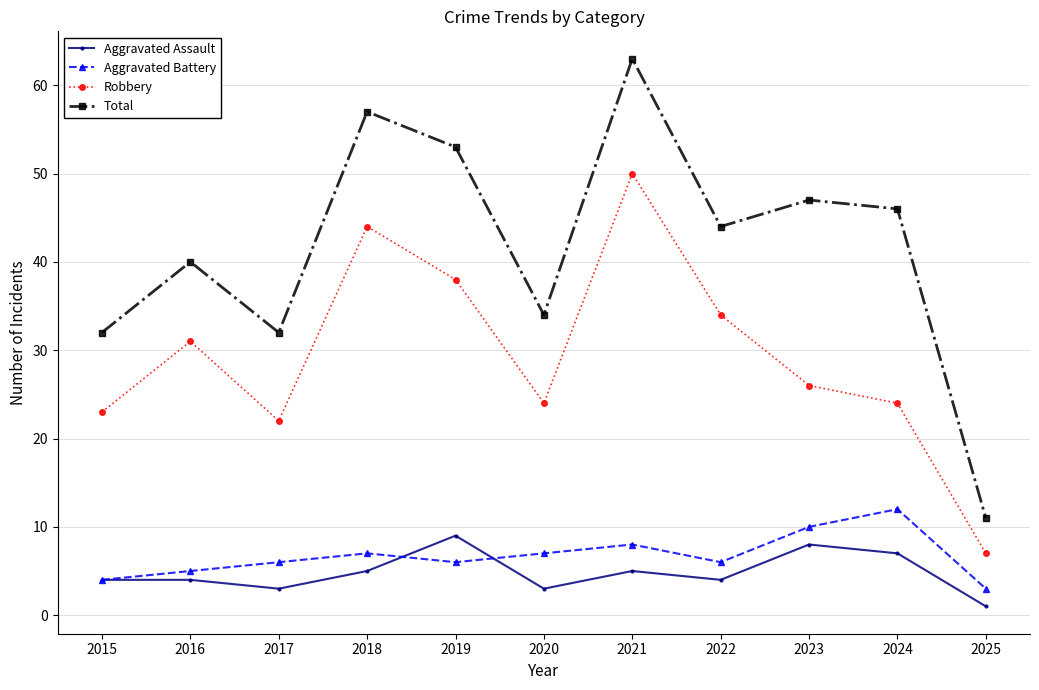

Reading right to left, extract all data points from this chart.

Aggravated Assault: 1	7	8	4	5	3	9	5	3	4	4
Aggravated Battery: 3	12	10	6	8	7	6	7	6	5	4
Robbery: 7	24	26	34	50	24	38	44	22	31	23
Total: 11	46	47	44	63	34	53	57	32	40	32